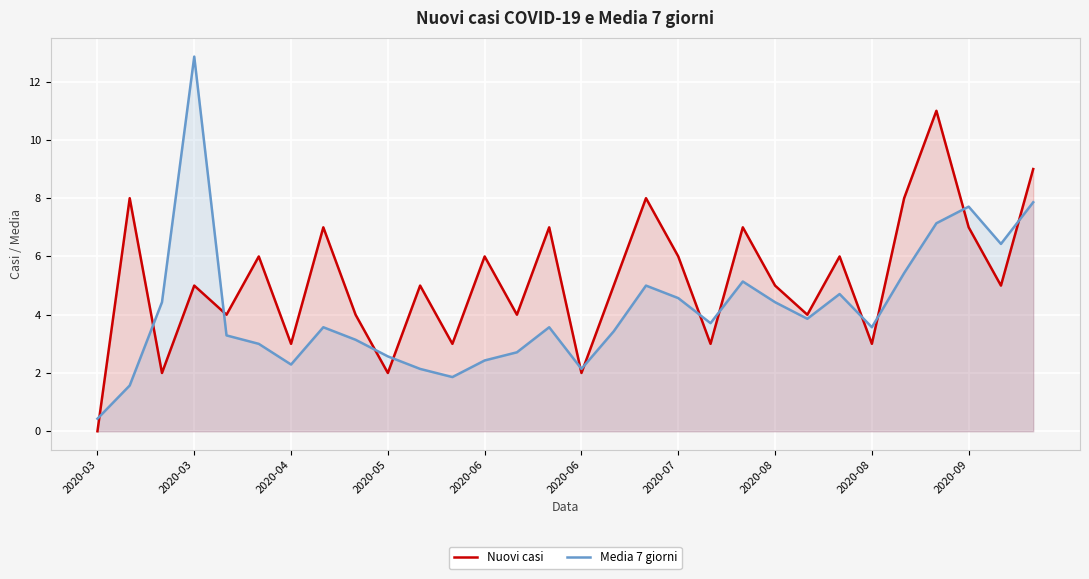

The Media 7 giorni series shows 0.4 at 2020-03. True or false?

False